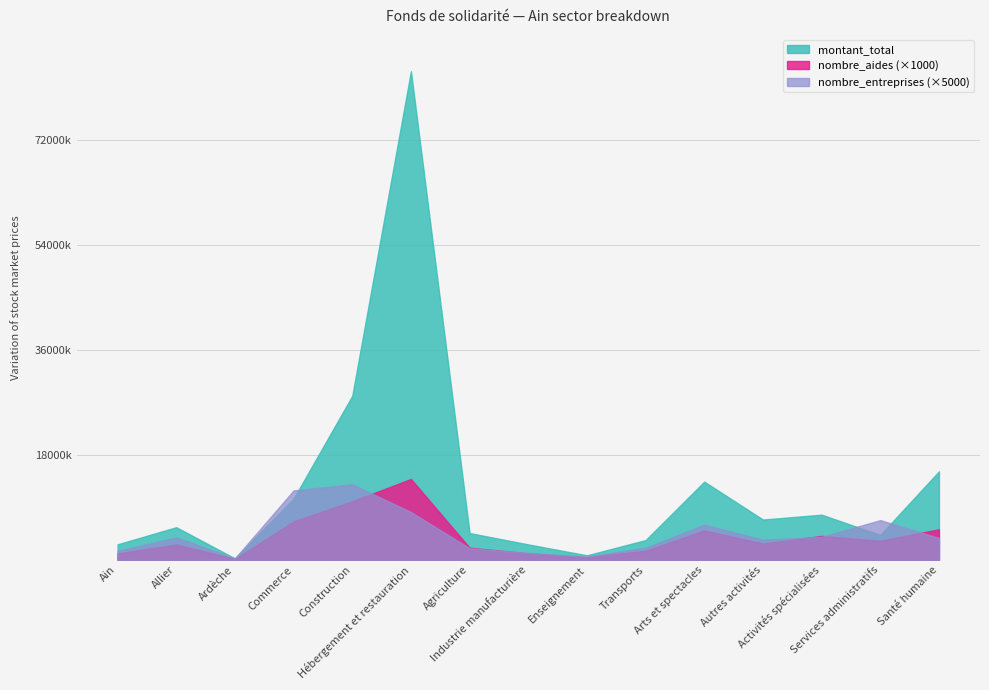

At Santé humaine, list the series in order from largest to smallest.

montant_total, nombre_aides (×1000), nombre_entreprises (×5000)